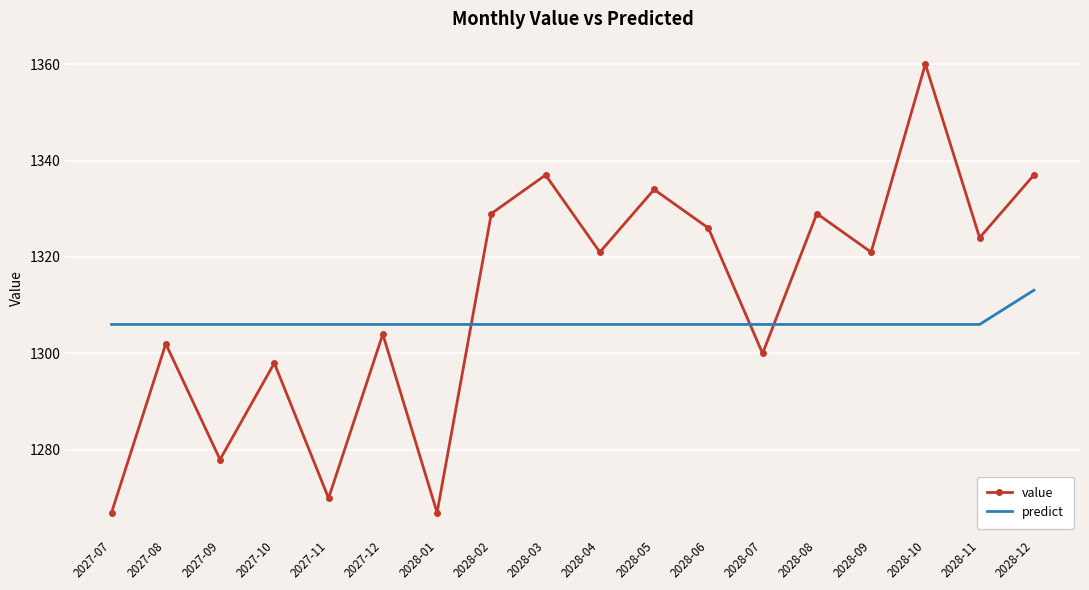

At which category is the sum across all series the highest?

2028-10